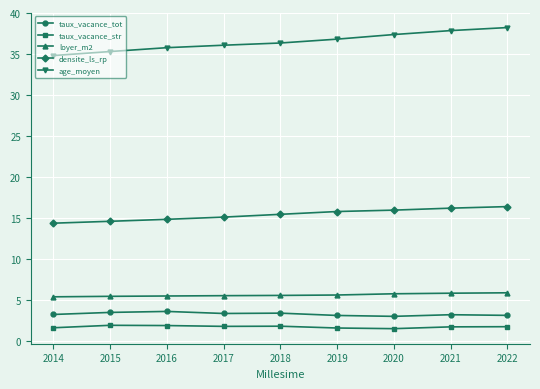

Is it true that taux_vacance_tot equals 3.2 at 2022?

True